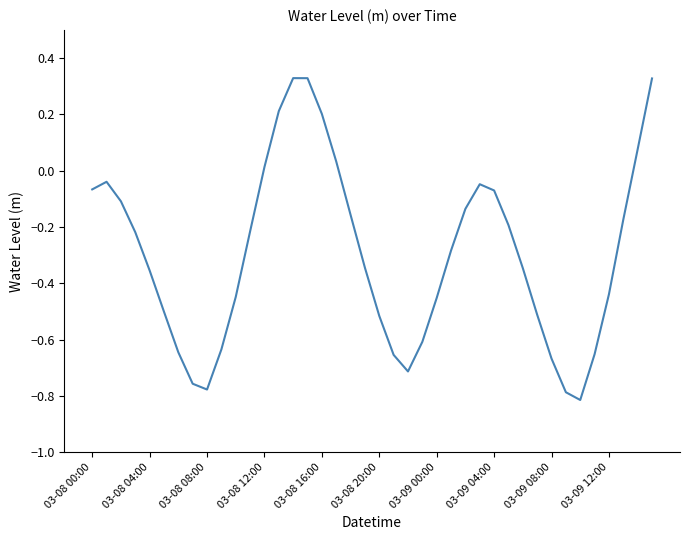

What is the difference between the maximum and minimum values?

1.1